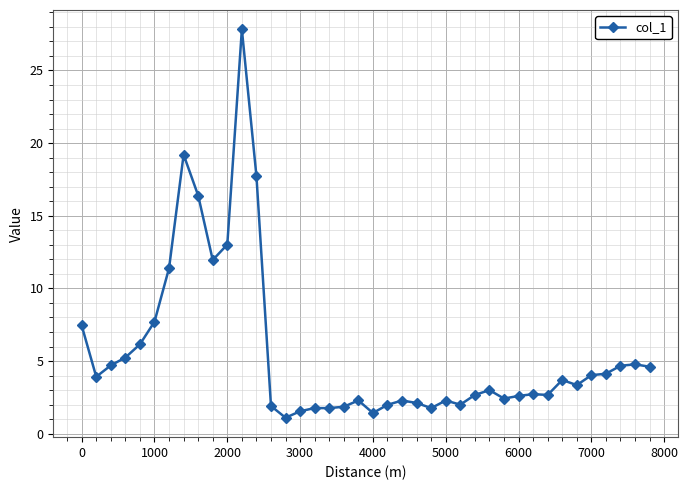

What is the difference between the maximum and minimum values?

26.7